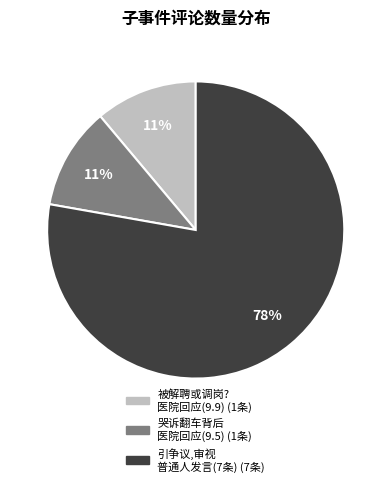

To the nearest percent, what is the average slice percentage?

33%